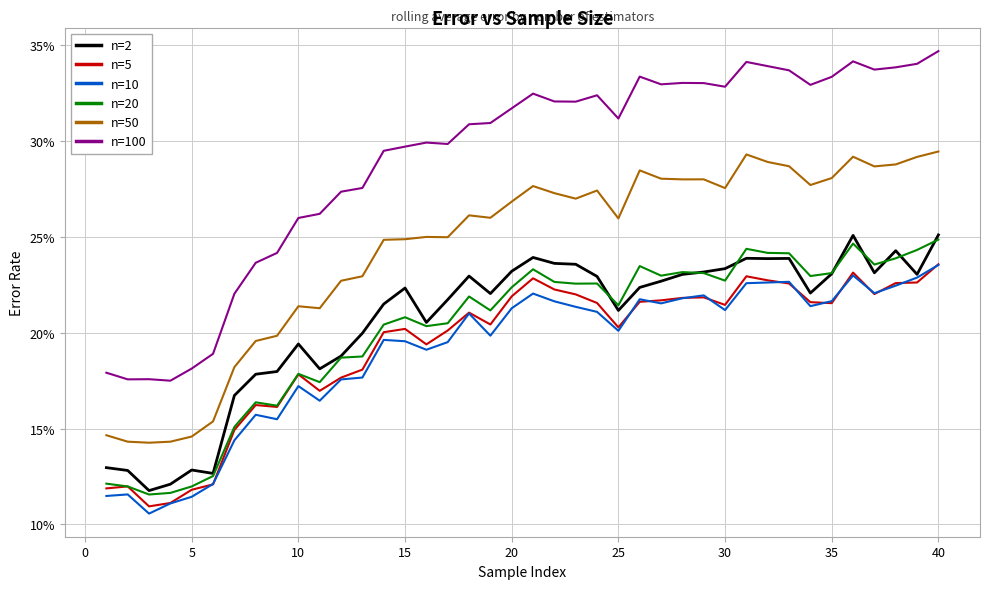

What are all the series names shown in the legend?

n=2, n=5, n=10, n=20, n=50, n=100